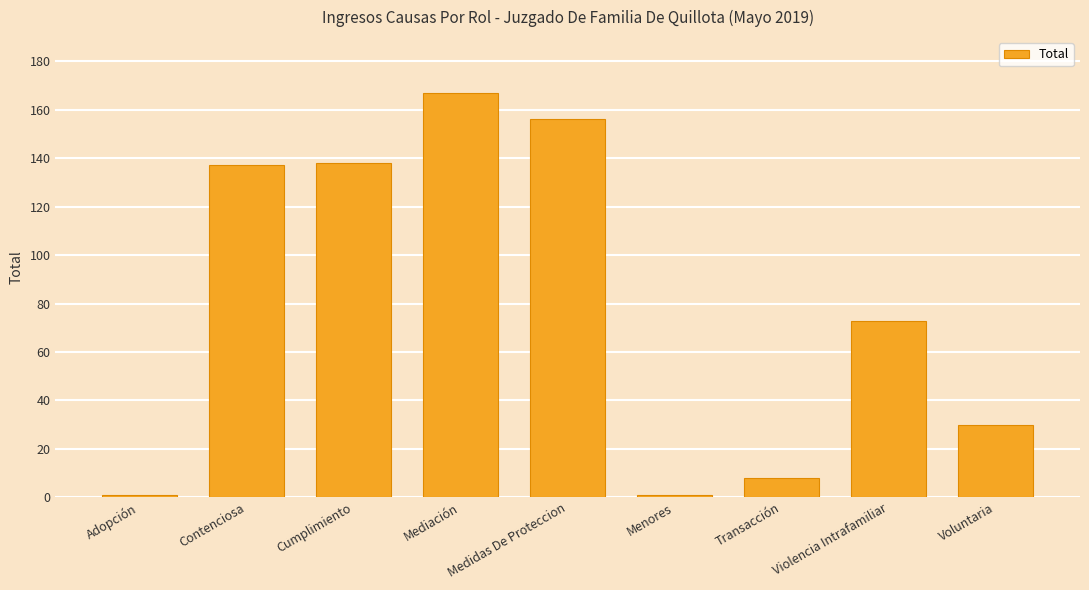

What is the value of the 8th bar from the left?

73